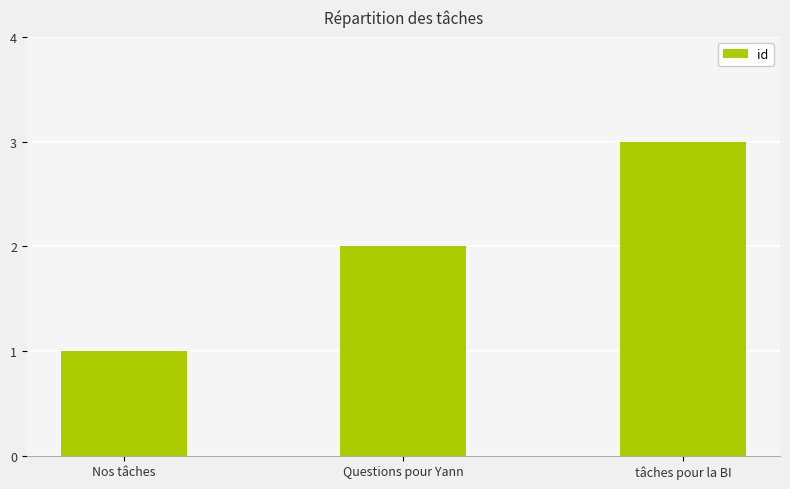

The value at Questions pour Yann is 1. True or false?

False